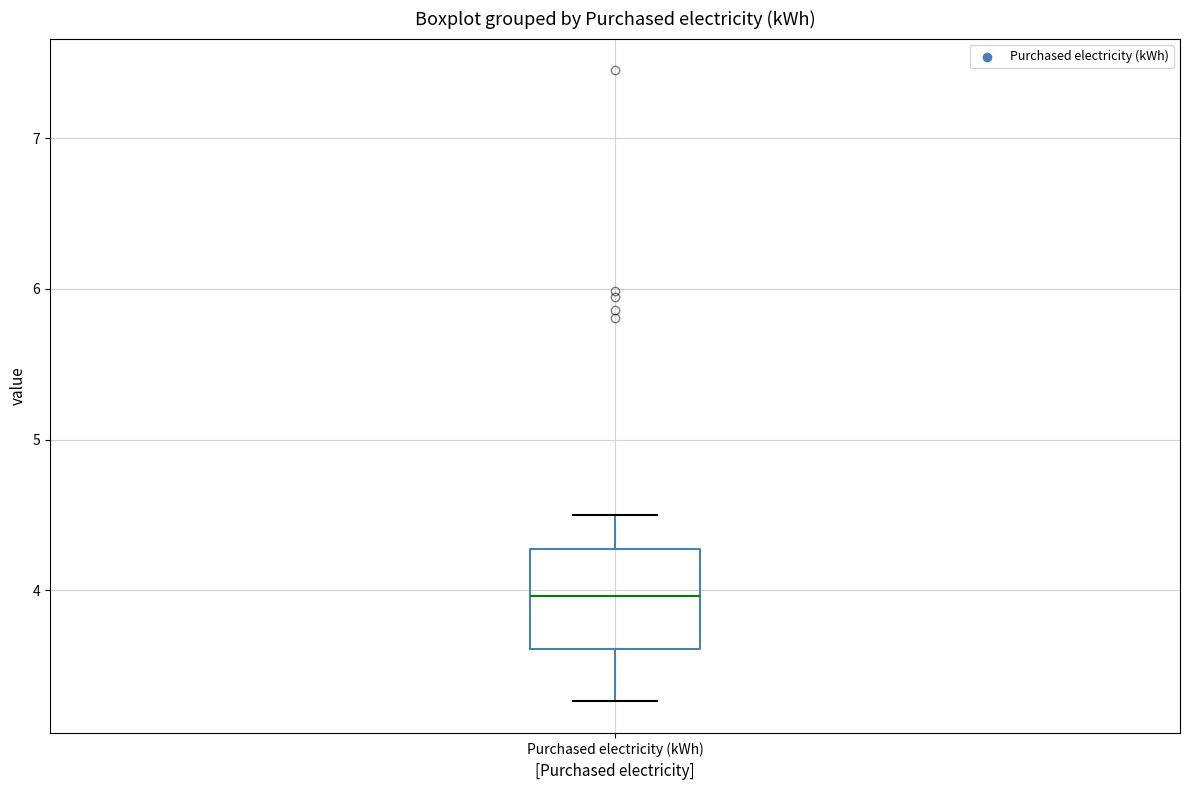

Transcribe this box plot: give where the median line is, the range the box spans, and where the two whiskers end, as read against the y-axis. The values are not printed on the chart, so give them approximately, as read against the axis.

median 4.0, box 3.6 to 4.3, whiskers 3.3 to 4.5